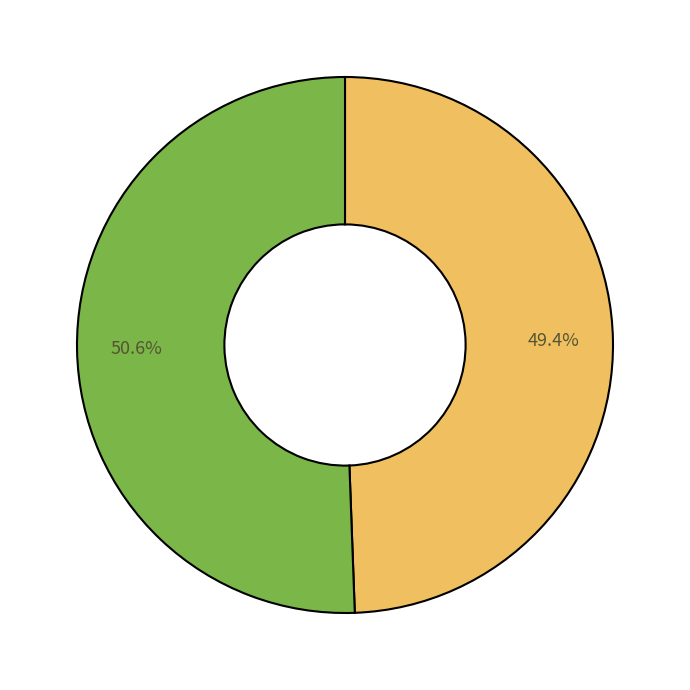

Is there any slice that represents more than half of the pie?

Yes